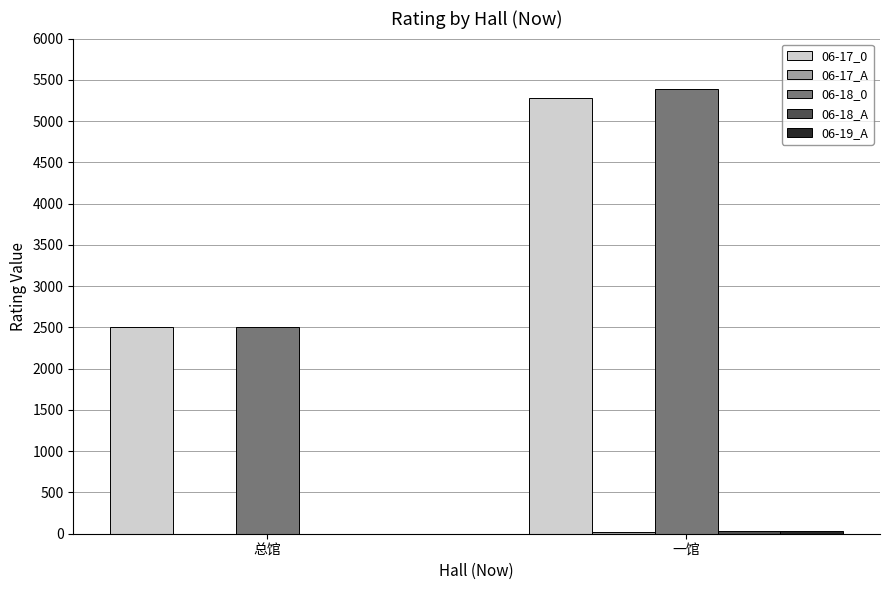

True or false: 06-18_0 has a value of 1115 at 总馆.

False